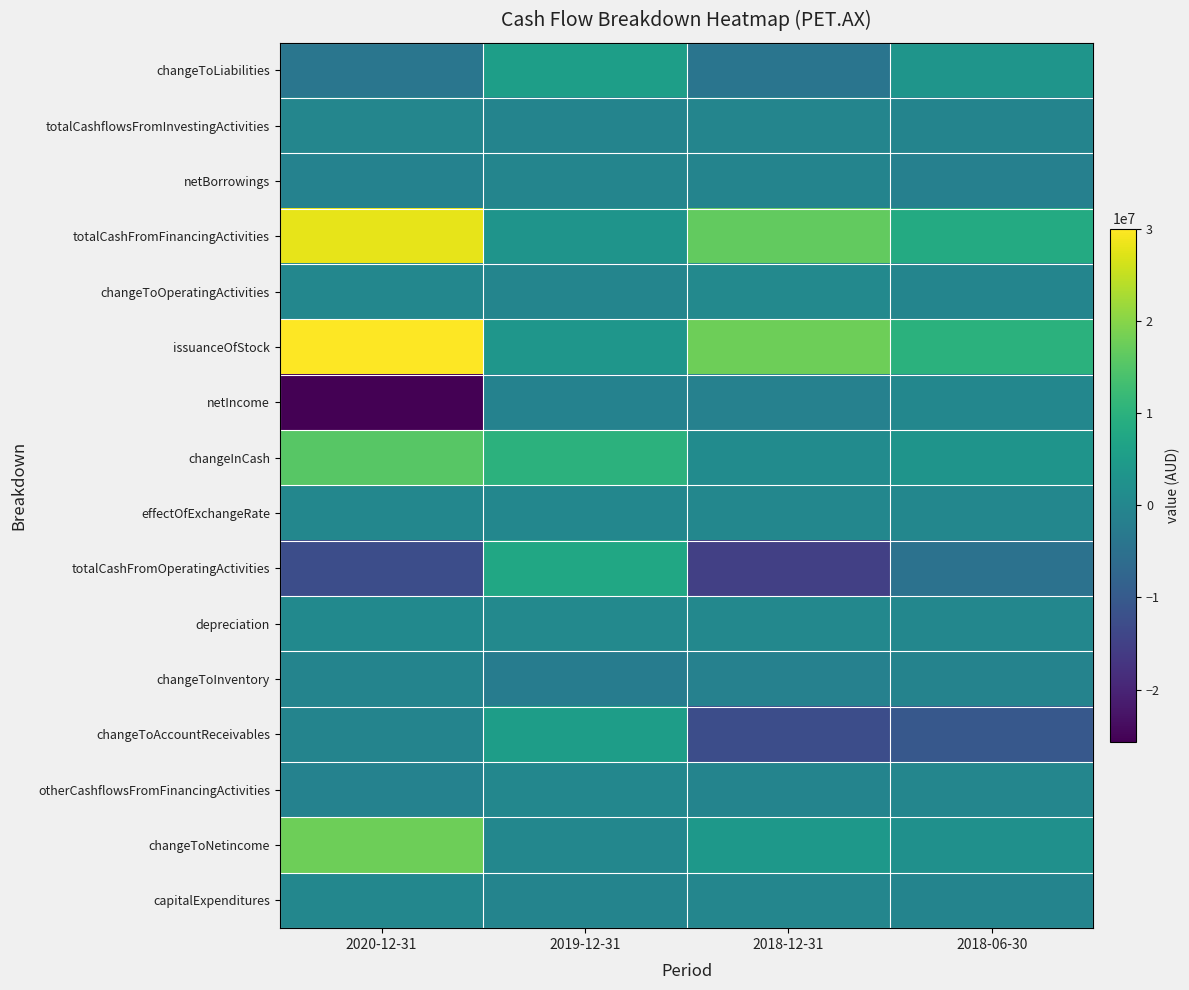

At 2020-12-31, list the series in order from largest to smallest.

issuanceOfStock, totalCashFromFinancingActivities, changeToNetincome, changeInCash, depreciation, effectOfExchangeRate, changeToOperatingActivities, capitalExpenditures, totalCashflowsFromInvestingActivities, changeToInventory, changeToAccountReceivables, otherCashflowsFromFinancingActivities, netBorrowings, changeToLiabilities, totalCashFromOperatingActivities, netIncome